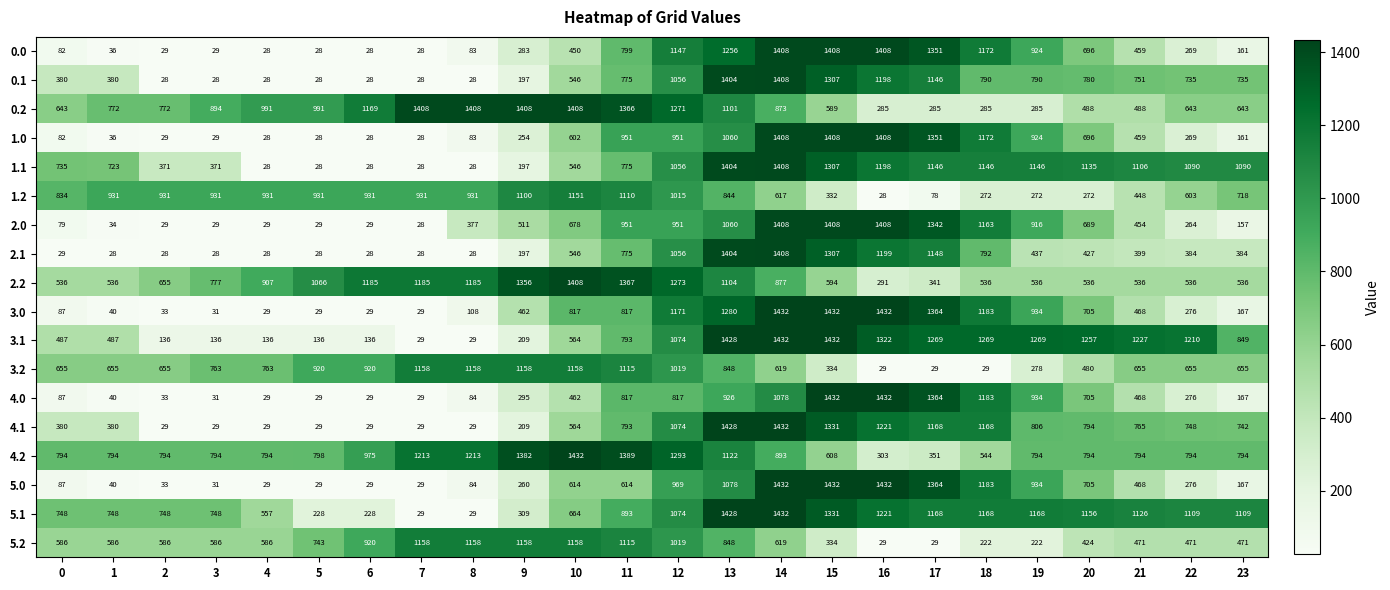

What is the spread (max minus min) of values at 20?

985